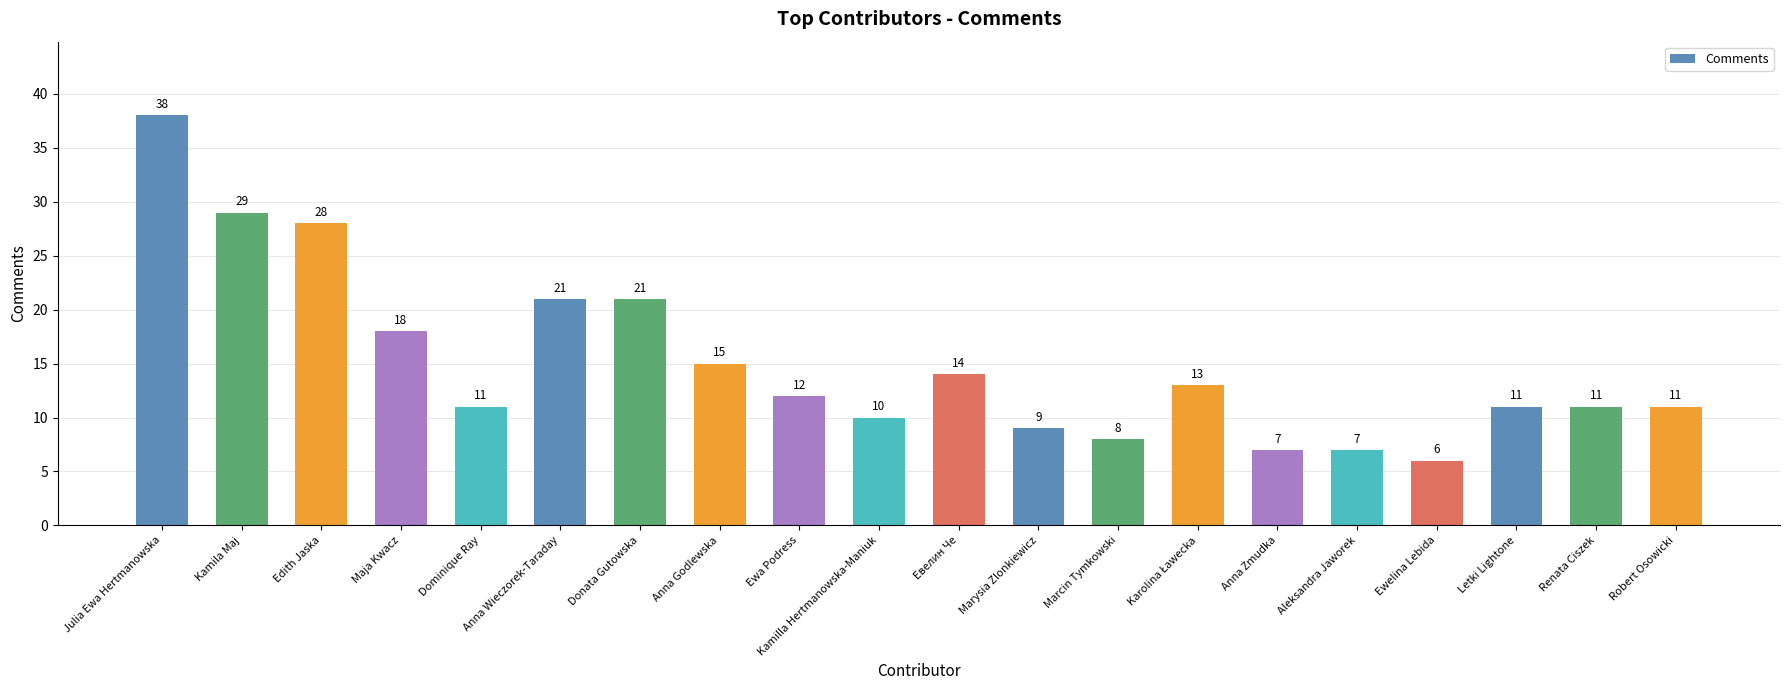

What position from the right is Donata Gutowska?

14